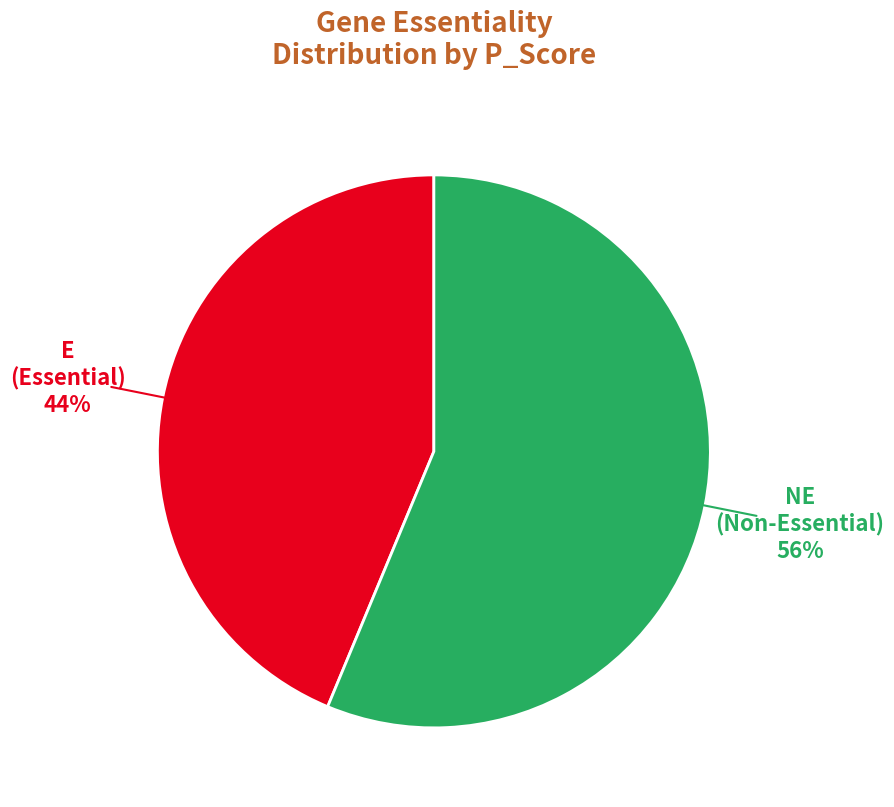

Is there any slice that represents more than half of the pie?

Yes